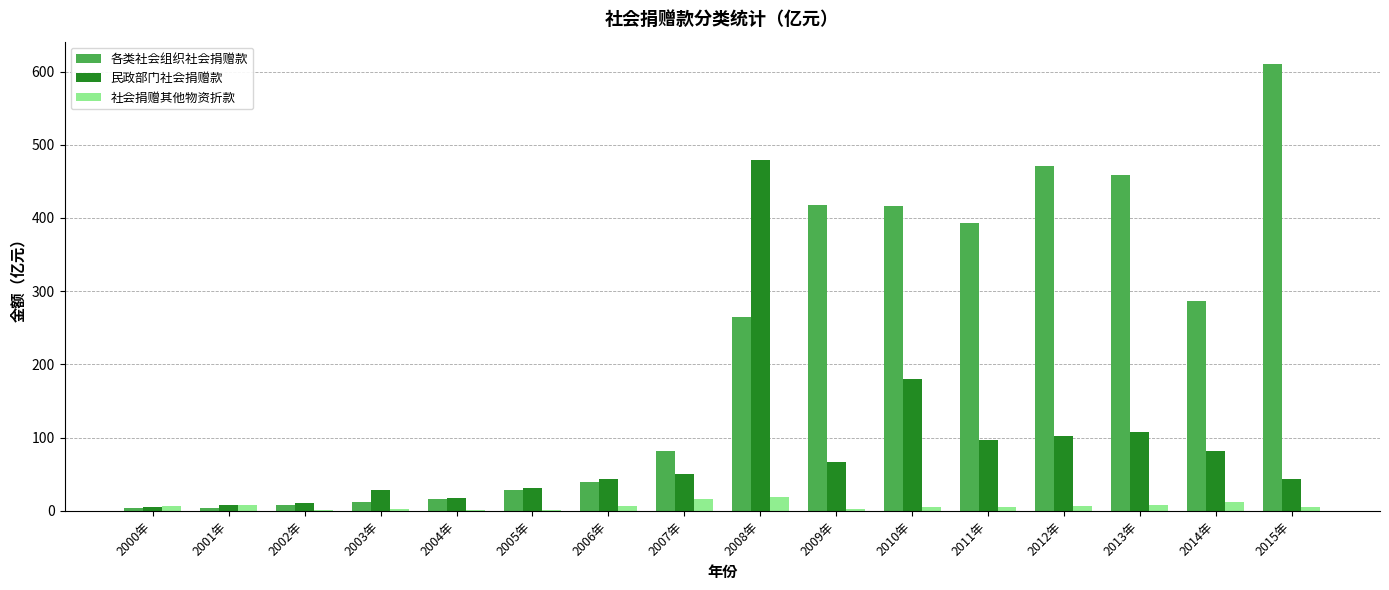

What is the highest value of the 民政部门社会捐赠款 series?

479.3